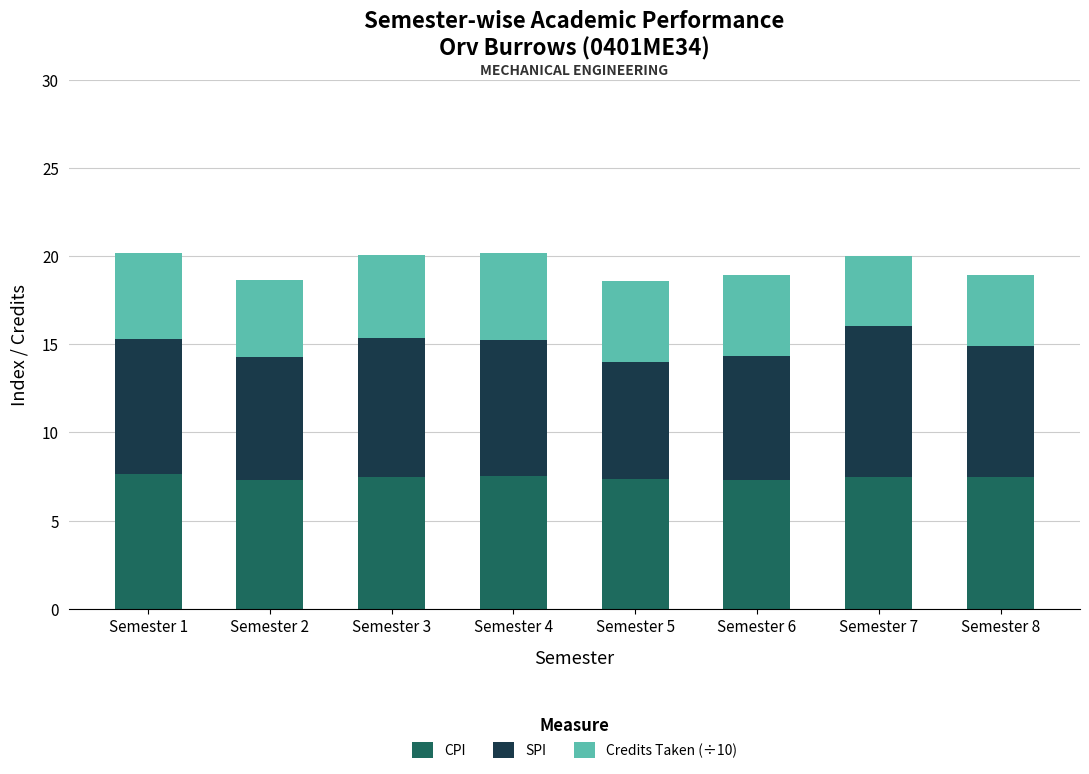

The CPI series shows 3.7 at Semester 4. True or false?

False